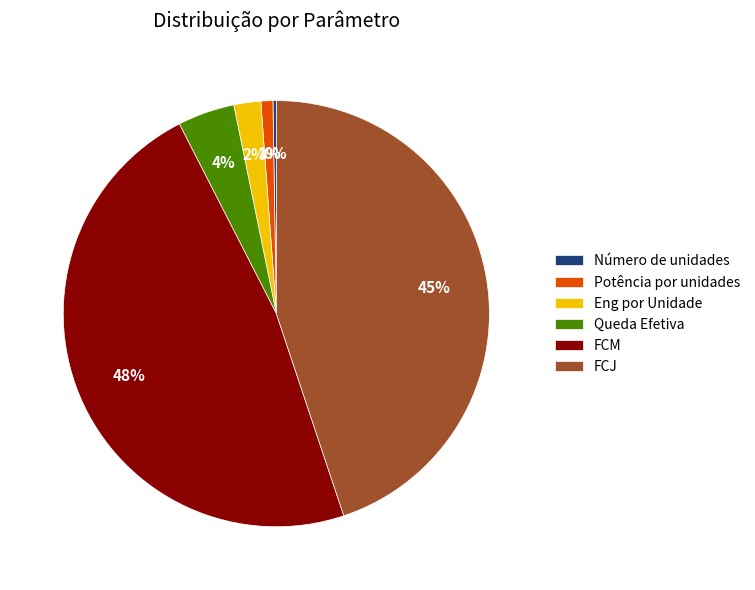

Which category has the biggest portion of the pie?

FCM